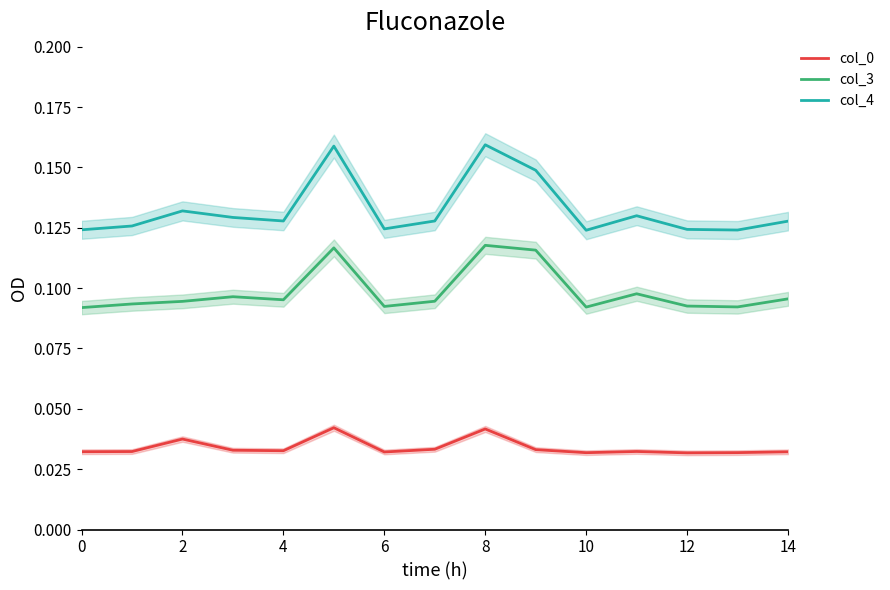

True or false: col_4 and col_0 intersect in this chart.

False